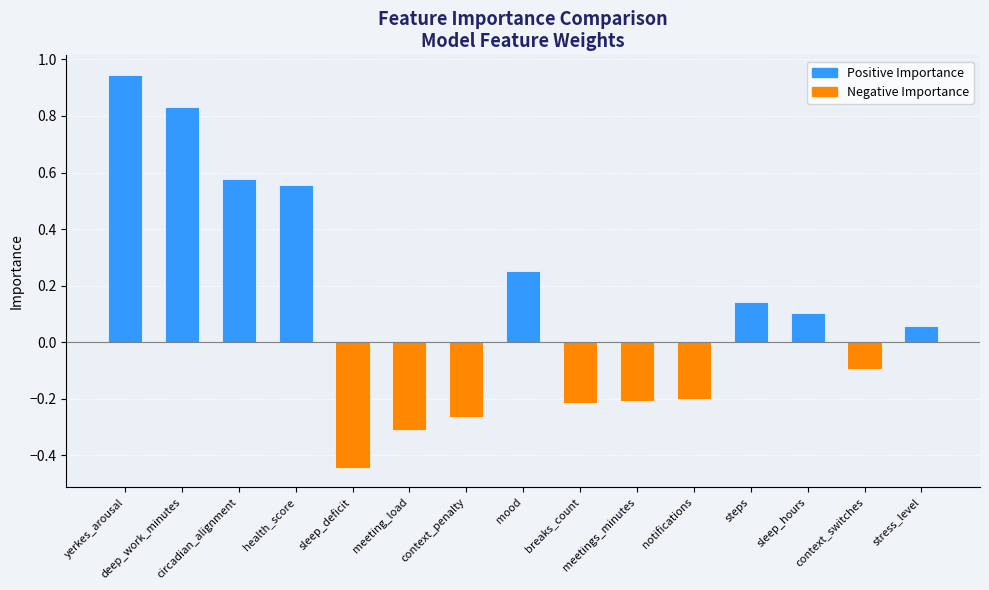

What is the difference between the maximum and second lowest values?

1.3